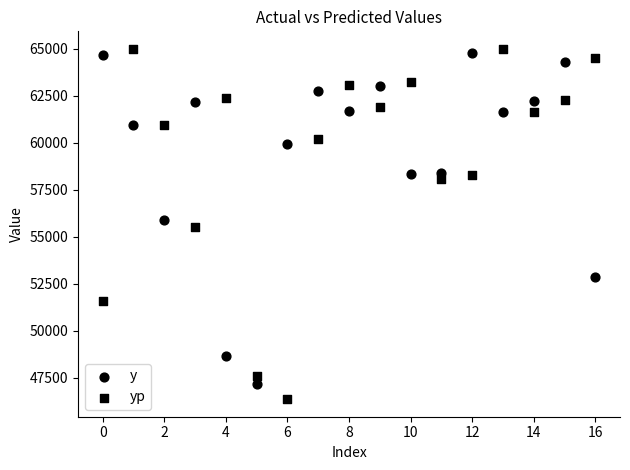

Count the number of points in this scatter plot.

34